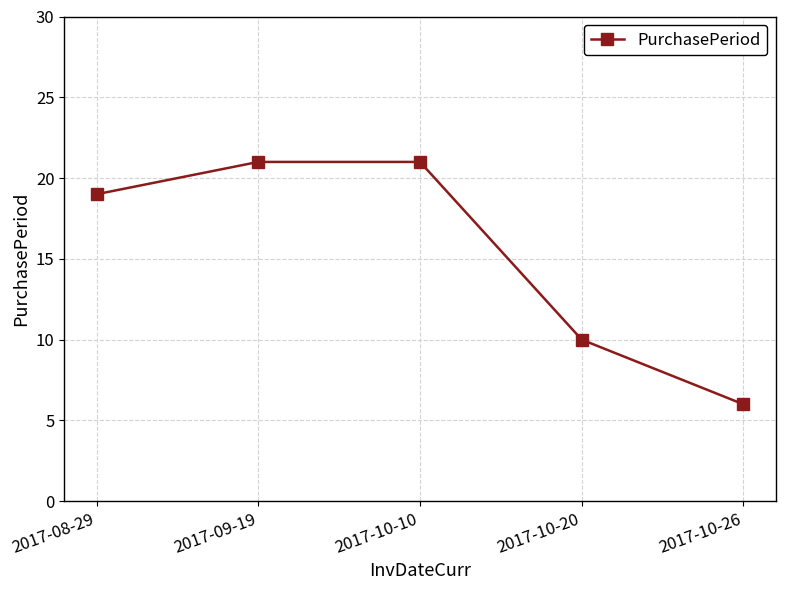

What position from the right is 2017-10-26?

1